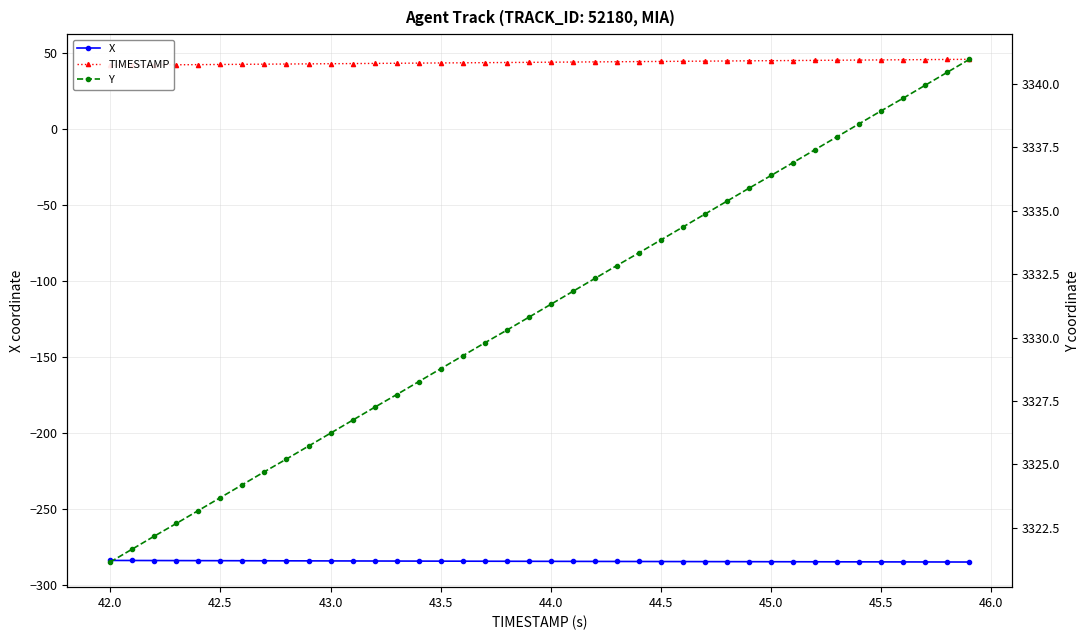

The value of X at 44.0 is -134.5. True or false?

False